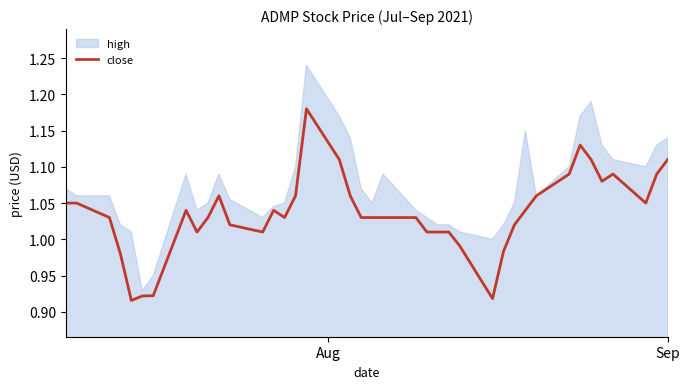

How many lines are shown in the chart?

1